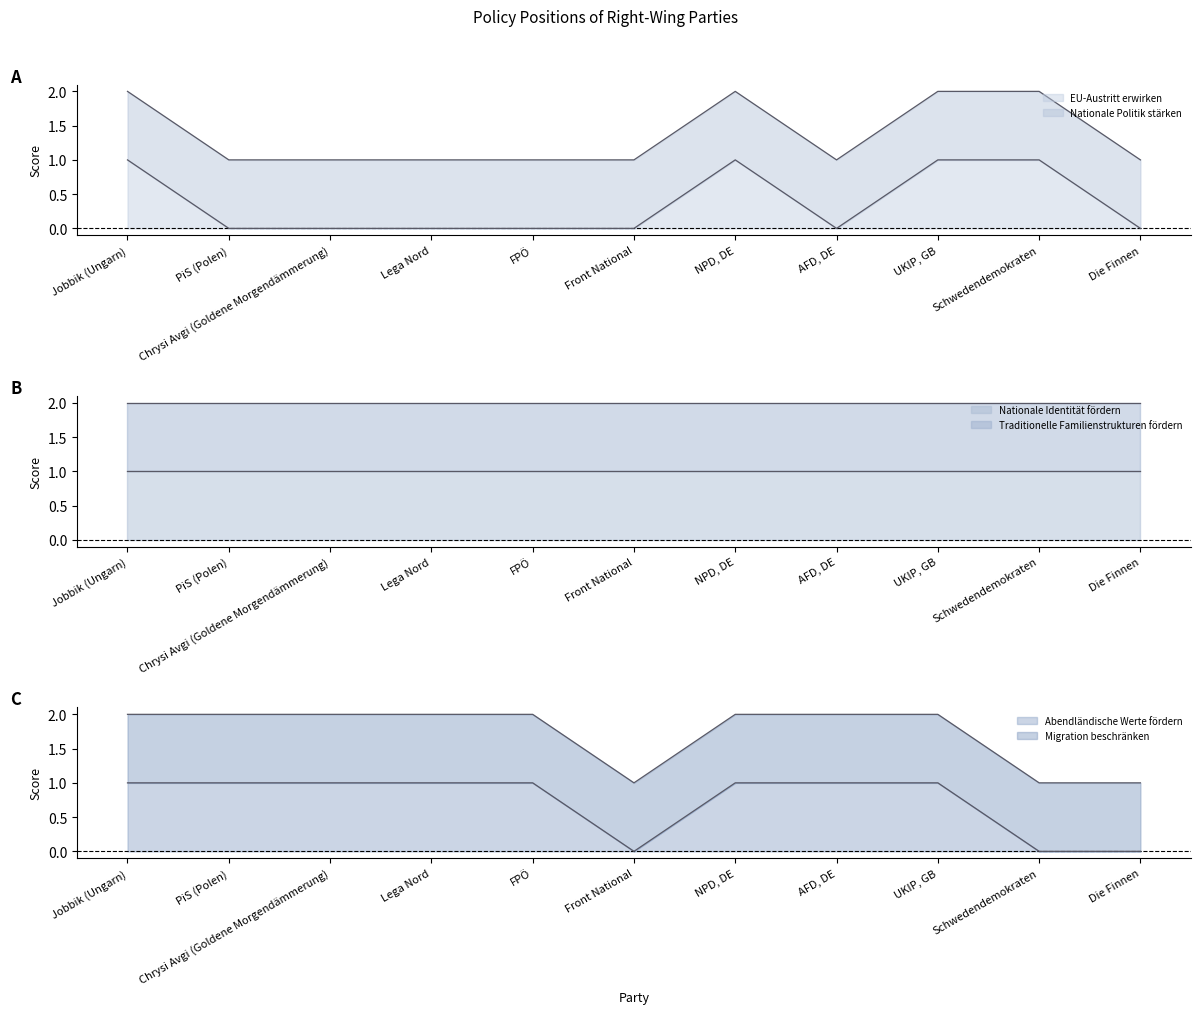

True or false: Abendländische Werte fördern has a value of 1 at UKIP, GB.

False